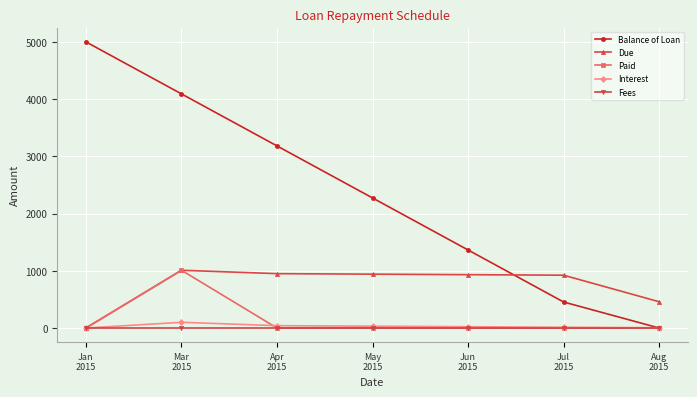

In Paid, how many points are higher than both neighbors (excluding endpoints)?

1